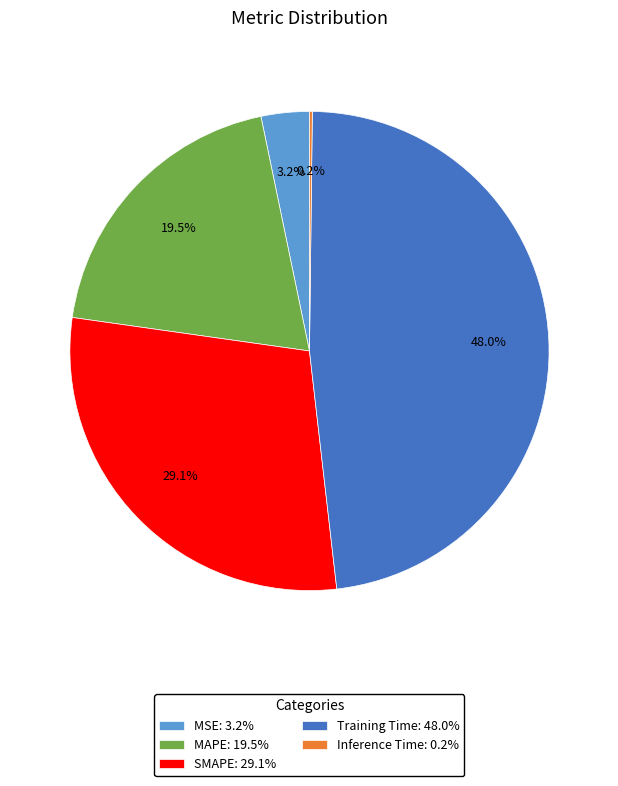

True or false: MAPE accounts for 31% of the total.

False